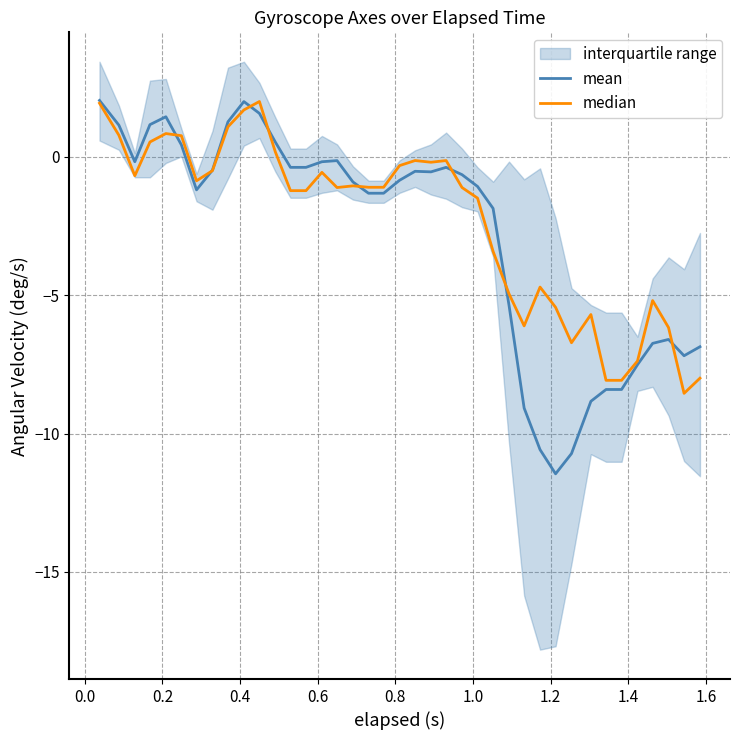

Reading left to right, list all the values displayed in this chart.

mean: 2.0	1.1	-0.2	1.2	1.5	0.4	-1.2	-0.5	1.3	2.0	1.6	0.5	-0.4	-0.4	-0.2	-0.1	-0.9	-1.3	-1.3	-0.8	-0.5	-0.5	-0.4	-0.6	-1.1	-1.9	-5.4	-9.1	-10.6	-11.5	-10.7	-8.8	-8.4	-8.4	-7.5	-6.7	-6.6	-7.2	-6.9
median: 1.9	0.8	-0.7	0.5	0.8	0.8	-0.9	-0.5	1.1	1.7	2.0	0.2	-1.2	-1.2	-0.6	-1.1	-1.0	-1.1	-1.1	-0.3	-0.1	-0.2	-0.1	-1.1	-1.5	-3.4	-4.9	-6.1	-4.7	-5.4	-6.7	-5.7	-8.1	-8.1	-7.4	-5.2	-6.2	-8.5	-8.0